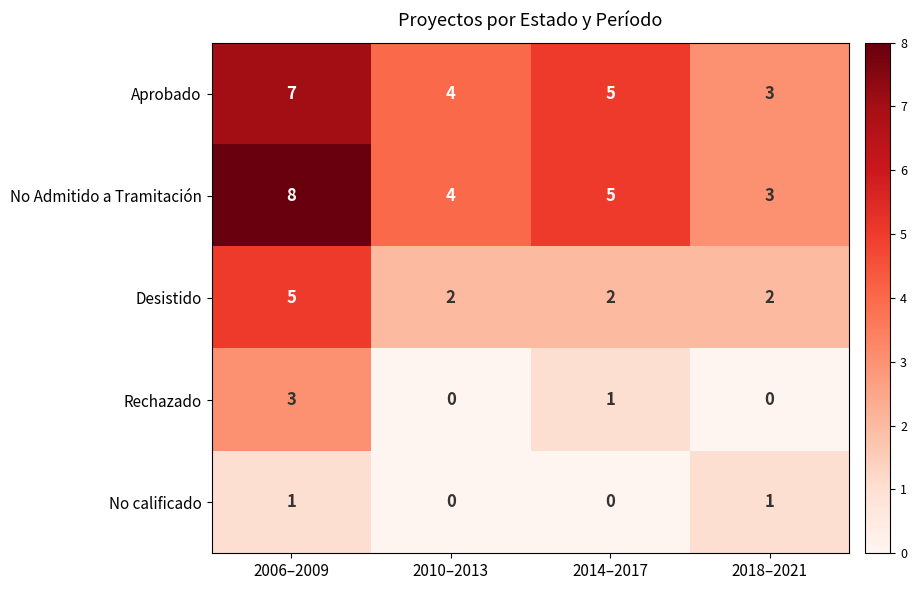

Which category has the highest value in the Desistido series?

2006–2009